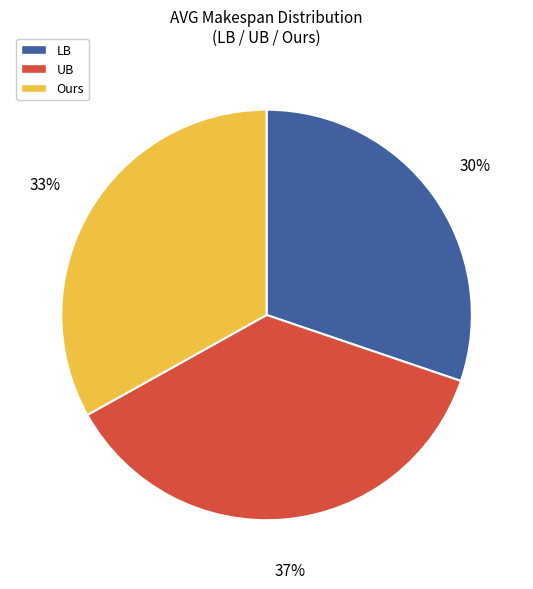

Is there a majority slice in this chart?

No